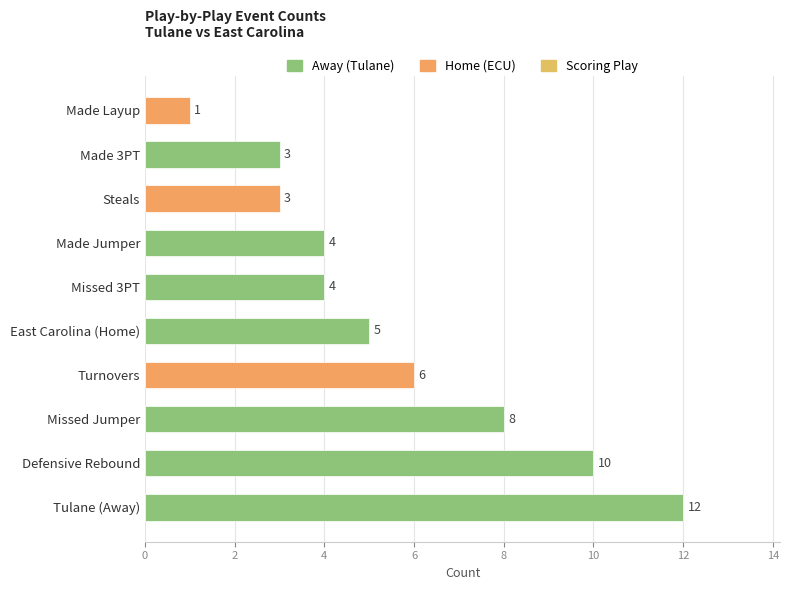

The chart shows a value of 7 at East Carolina (Home). True or false?

False